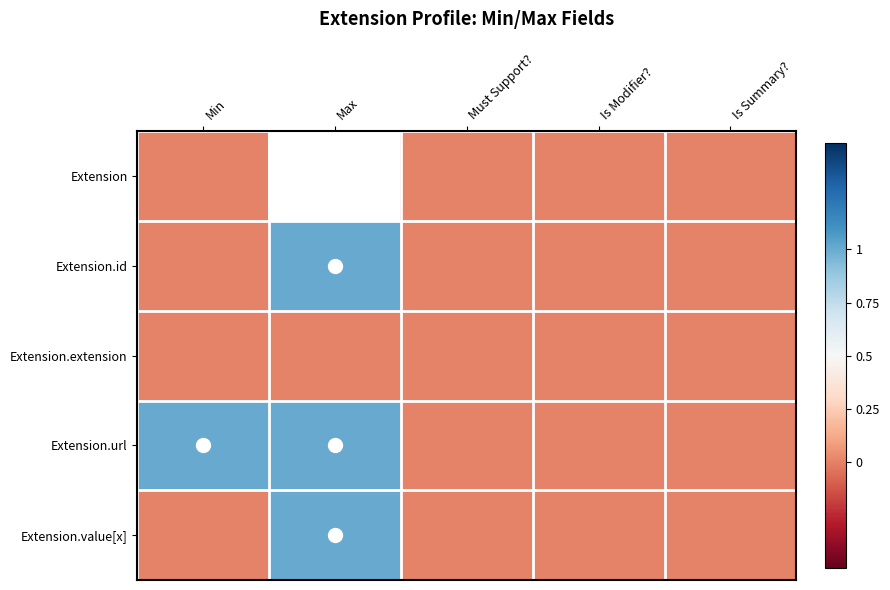

Which series has the largest total across all categories?

Extension.url